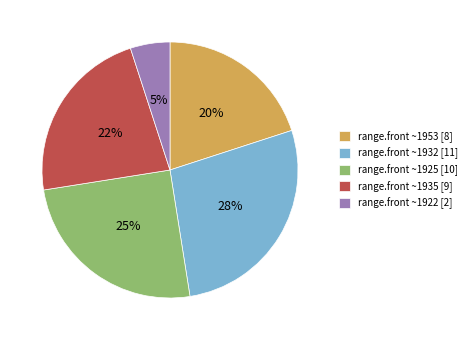

The range.front ~1935 [9] slice represents 34% of the pie. True or false?

False